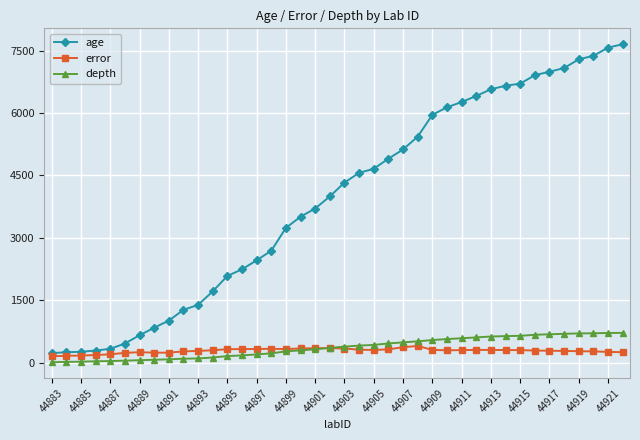

Count the number of categories in the chart.

40